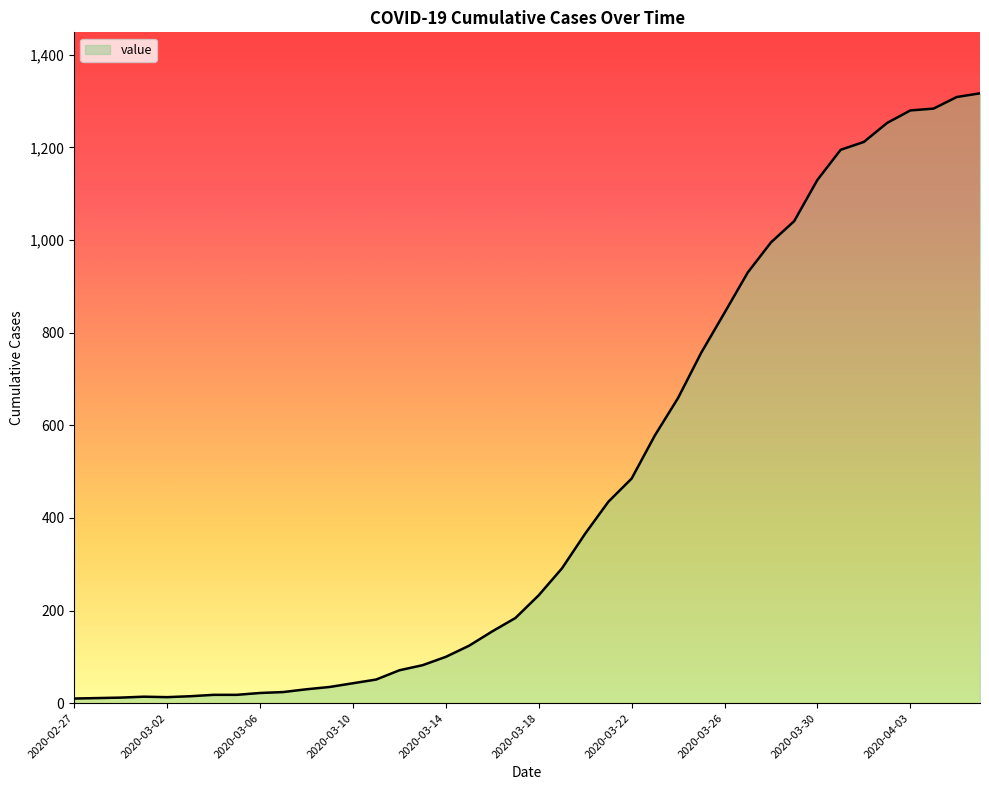

What is the smallest value displayed?

10